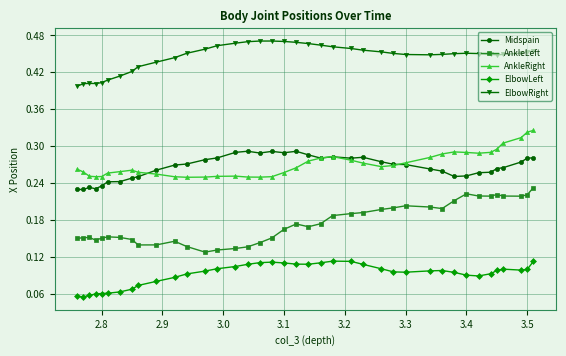

Reading left to right, extract all data points from this chart.

Midspain: 0.3	0.3	0.3	0.3	0.3	0.3	0.3	0.3	0.3	0.3	0.3	0.3	0.3	0.3	0.3	0.3	0.3	0.3	0.3	0.3	0.3	0.3	0.3	0.3	0.3	0.3	0.3	0.3	0.3	0.3	0.3	0.2	0.2	0.2	0.2	0.2	0.2	0.2	0.2
AnkleLeft: 0.2	0.2	0.2	0.2	0.2	0.2	0.2	0.2	0.2	0.2	0.2	0.2	0.2	0.2	0.2	0.2	0.2	0.2	0.2	0.2	0.2	0.2	0.1	0.1	0.1	0.1	0.1	0.1	0.1	0.1	0.1	0.1	0.2	0.2	0.2	0.1	0.2	0.2	0.2
AnkleRight: 0.3	0.3	0.3	0.3	0.3	0.3	0.3	0.3	0.3	0.3	0.3	0.3	0.3	0.3	0.3	0.3	0.3	0.3	0.3	0.3	0.3	0.3	0.2	0.2	0.3	0.3	0.2	0.2	0.3	0.3	0.3	0.3	0.3	0.3	0.3	0.3	0.3	0.3	0.3
ElbowLeft: 0.1	0.1	0.1	0.1	0.1	0.1	0.1	0.1	0.1	0.1	0.1	0.1	0.1	0.1	0.1	0.1	0.1	0.1	0.1	0.1	0.1	0.1	0.1	0.1	0.1	0.1	0.1	0.1	0.1	0.1	0.1	0.1	0.1	0.1	0.1	0.1	0.1	0.1	0.1
ElbowRight: 0.5	0.5	0.5	0.4	0.4	0.4	0.5	0.5	0.5	0.4	0.4	0.4	0.5	0.5	0.5	0.5	0.5	0.5	0.5	0.5	0.5	0.5	0.5	0.5	0.5	0.5	0.5	0.5	0.4	0.4	0.4	0.4	0.4	0.4	0.4	0.4	0.4	0.4	0.4